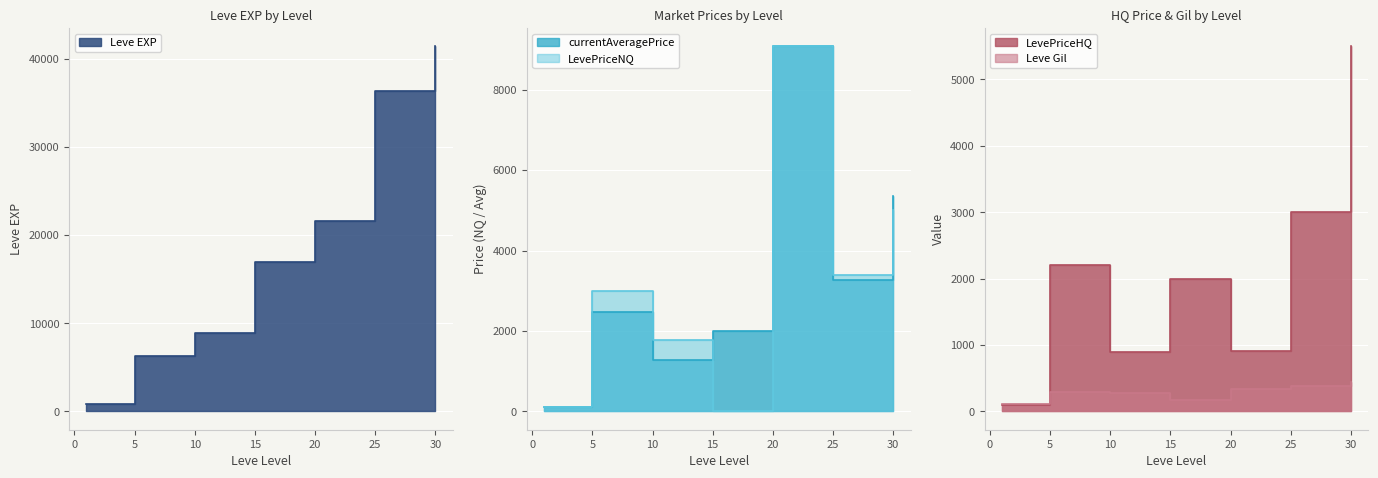

Reading left to right, extract all data points from this chart.

Leve EXP: 800.0	6280.0	8930.0	16920.0	21600.0	36390.0	41410.0
Leve Gil: 113.0	293.0	284.0	174.0	344.0	379.0	440.0
currentAveragePrice: 99.8	2475.0	1287.3	2000.0	9079.0	3255.8	5357.1
LevePriceNQ: 99.7	3000.0	1772.0	0.0	9079.0	3398.1	5000.0
LevePriceHQ: 100.0	2212.5	899.6	2000.0	915.0	2999.6	5500.0